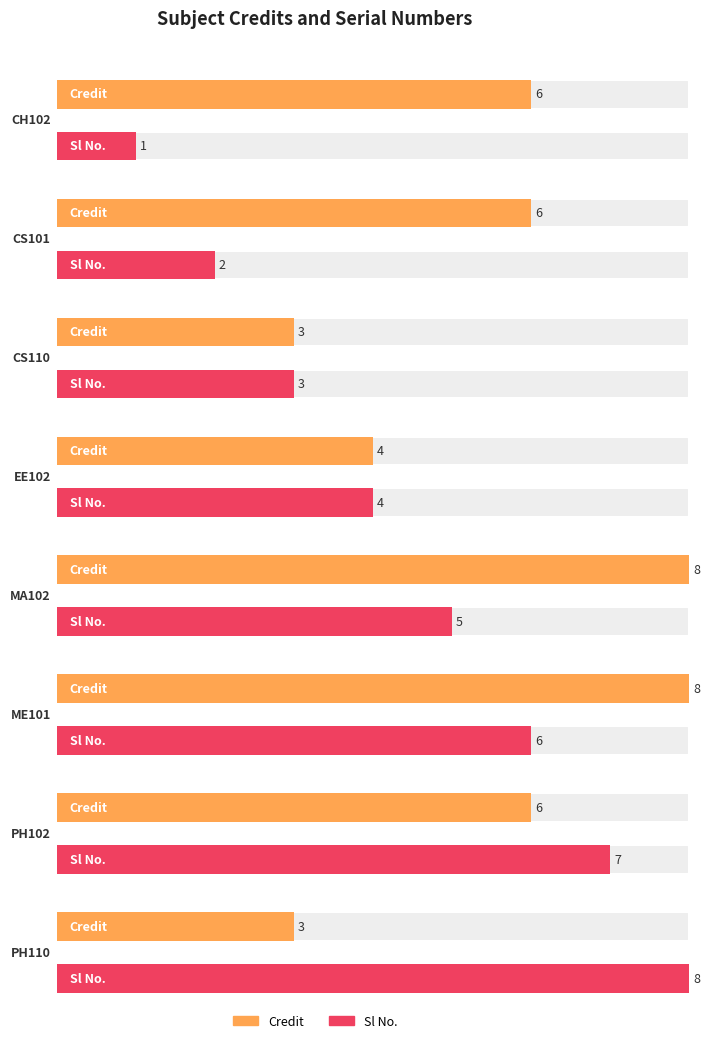

How many data points in Credit are above 6?

2